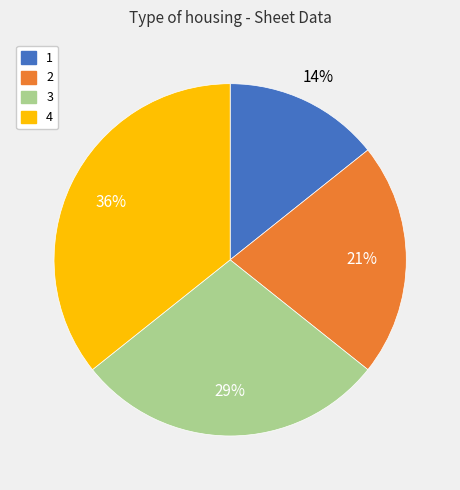

Combined, do 1 and 3 account for over 50%?

No